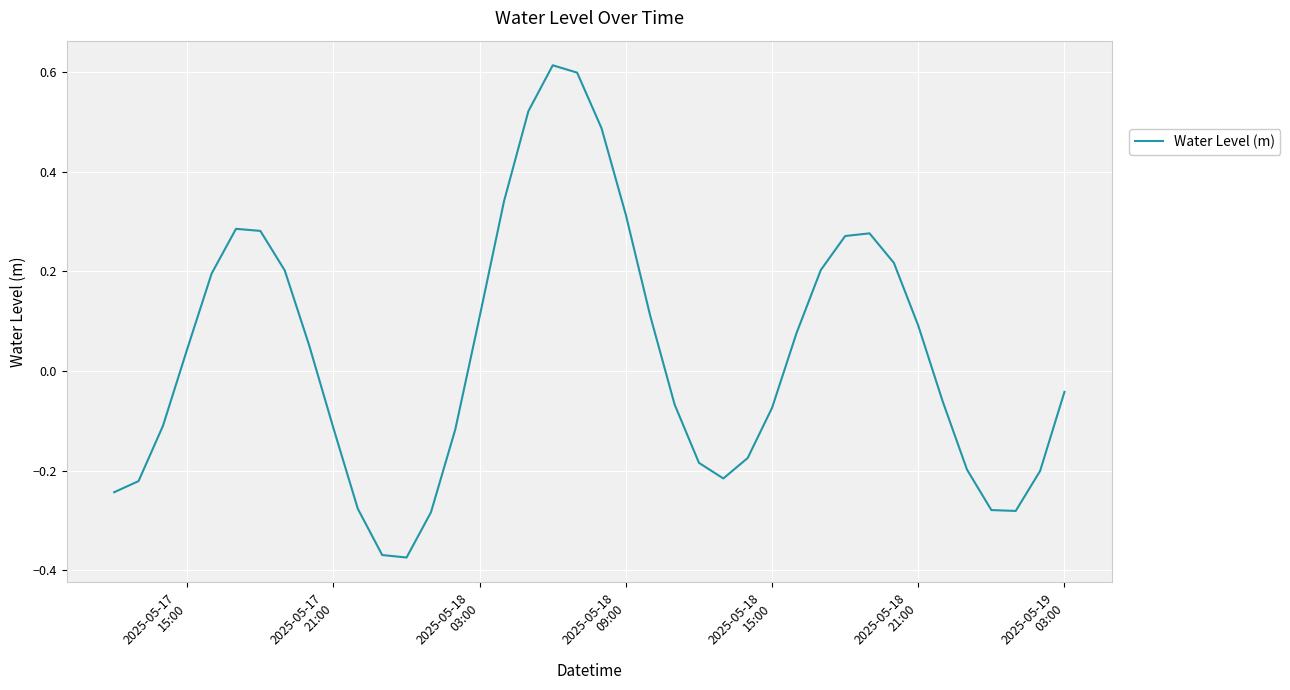

How many interior local peaks (higher than both neighbors) does the data have?

3